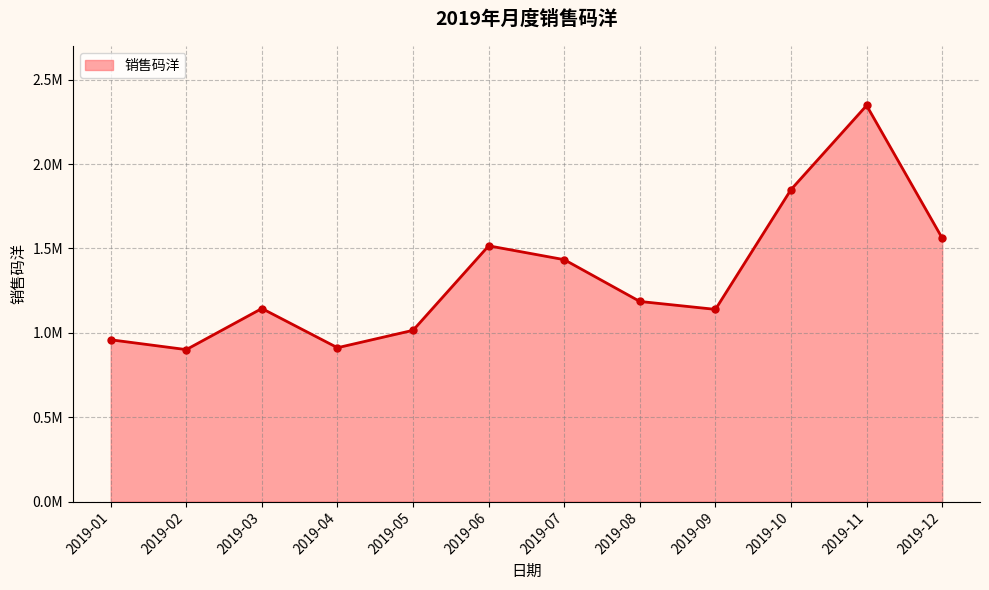

Rank the categories by value from highest to lowest.

2019-11, 2019-10, 2019-12, 2019-06, 2019-07, 2019-08, 2019-03, 2019-09, 2019-05, 2019-01, 2019-04, 2019-02